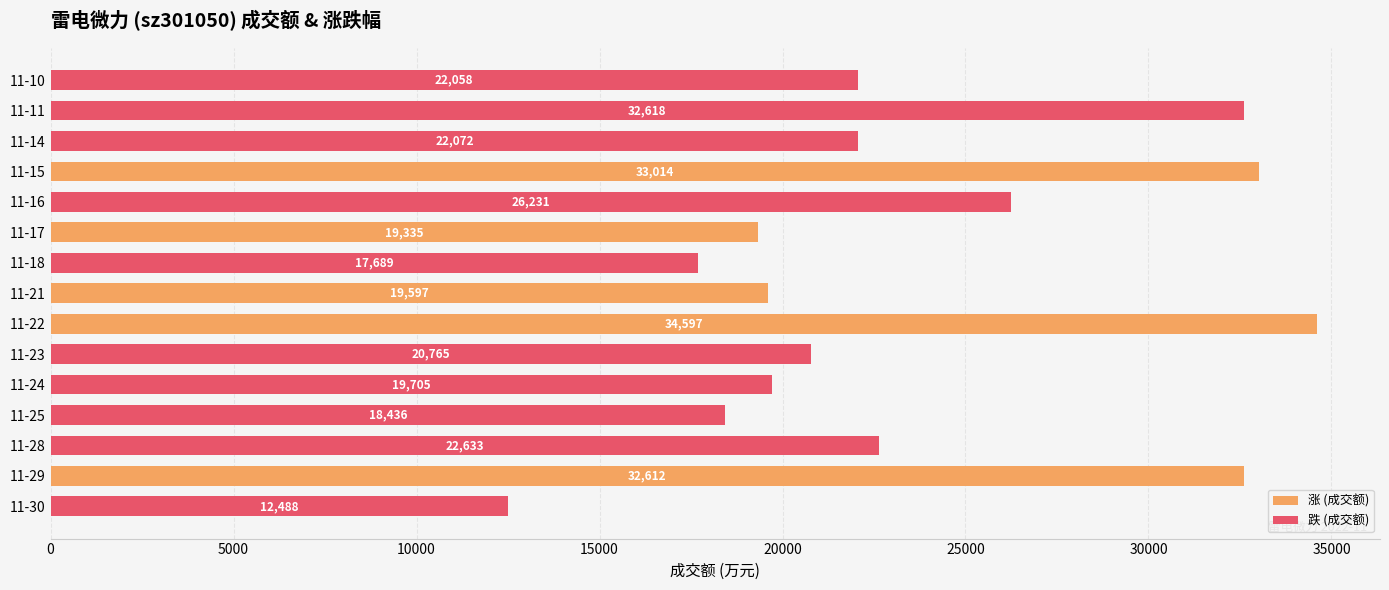

List the labels in order of value, largest first.

11-22, 11-15, 11-11, 11-29, 11-16, 11-28, 11-14, 11-10, 11-23, 11-24, 11-21, 11-17, 11-25, 11-18, 11-30